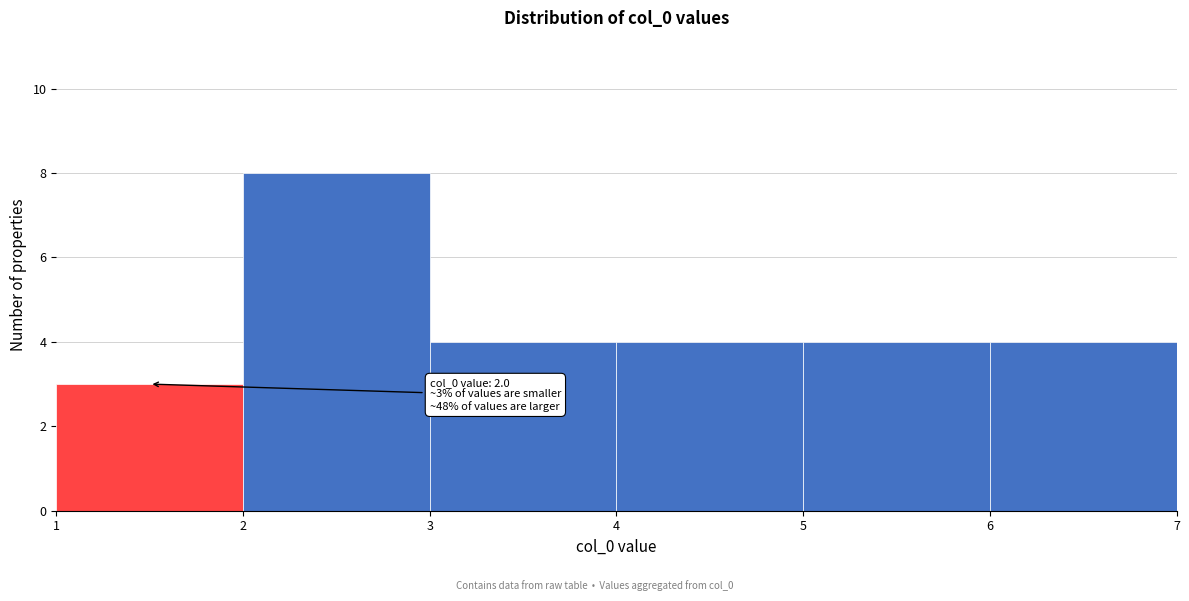

Over which range of the x-axis is the bar tallest?

2 to 3